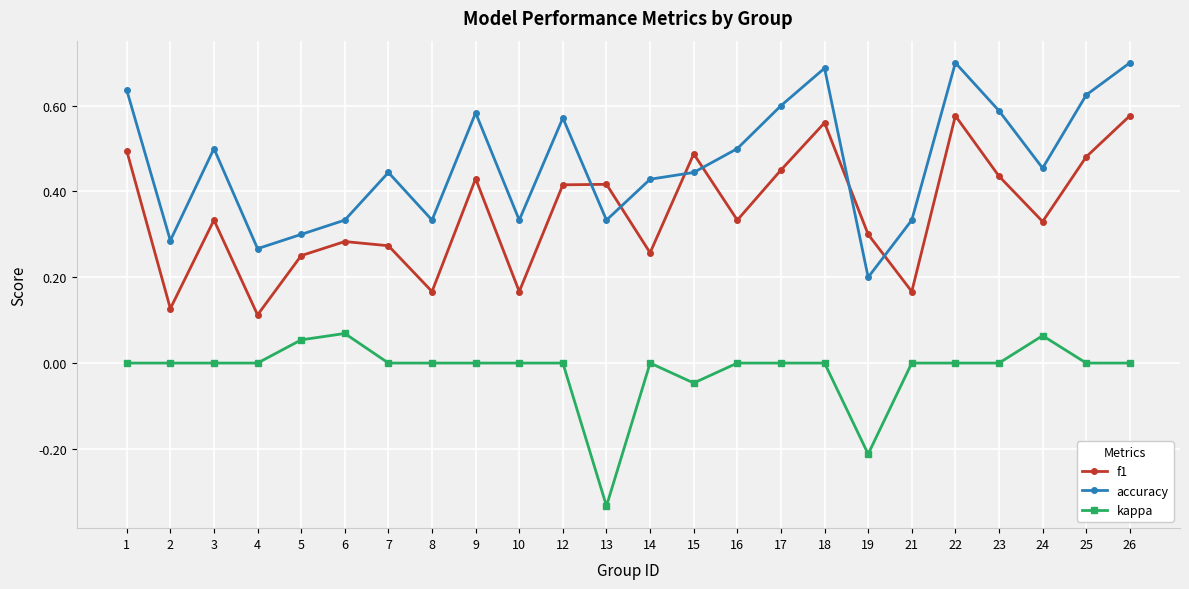

At 6, list the series in order from smallest to largest.

kappa, f1, accuracy